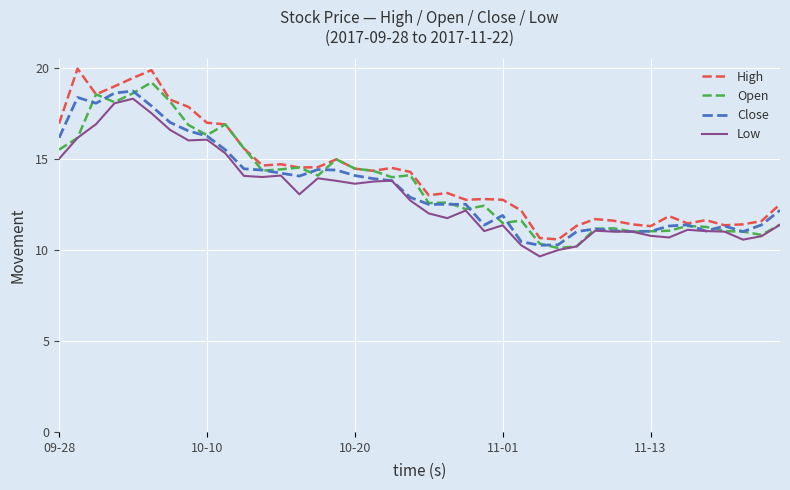

Which series has the largest range (max minus min)?

High